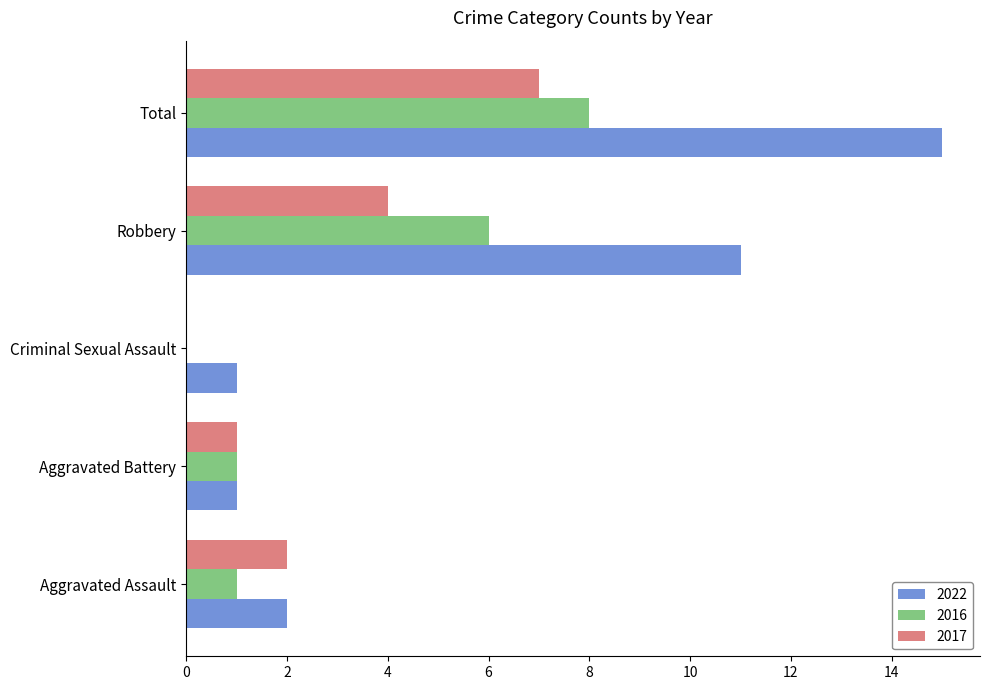

Read the 2017 value at Total.

7